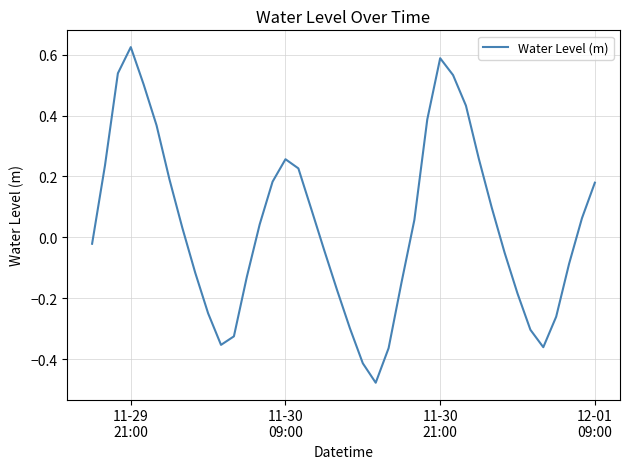

What is the difference between the maximum and minimum values?

1.1